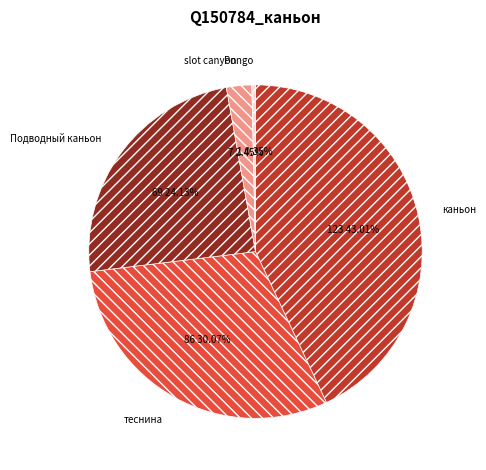

Is there a majority slice in this chart?

No